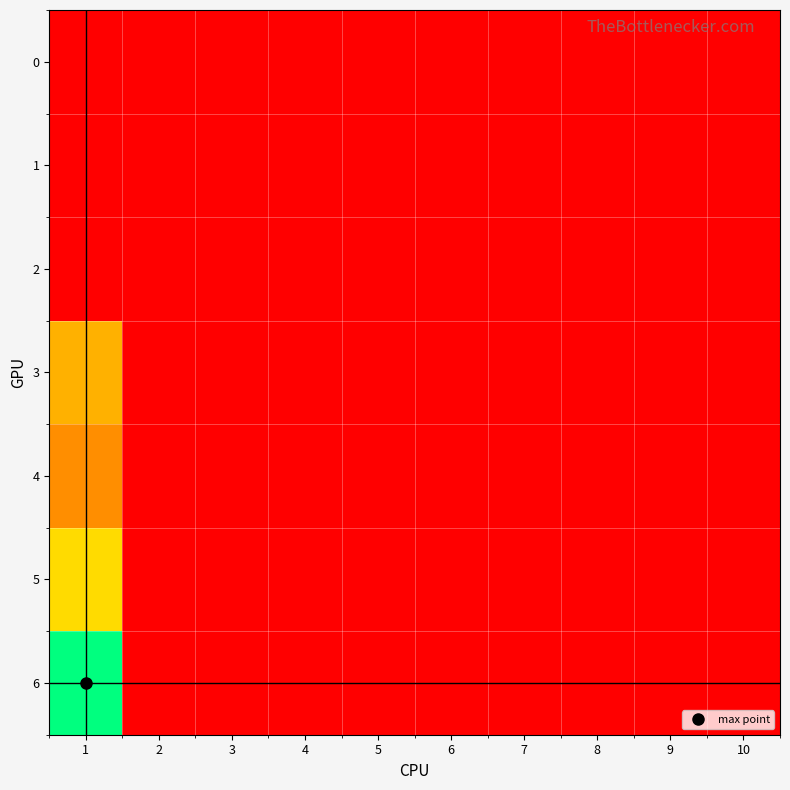

Rank the series by their maximum value, from highest to lowest.

6, 5, 3, 4, 0, 1, 2